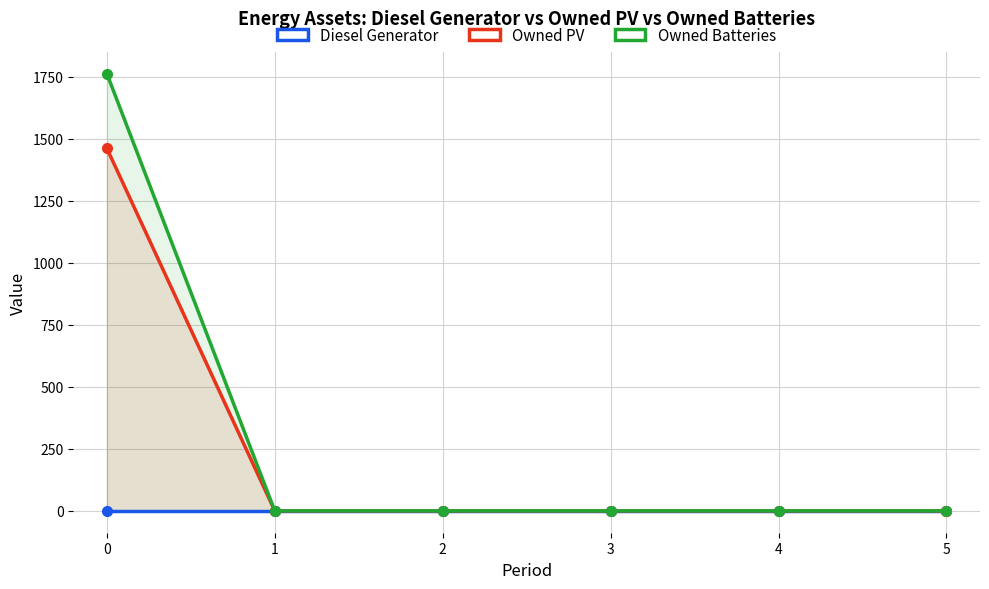

What are all the series names shown in the legend?

Diesel Generator, Owned PV, Owned Batteries